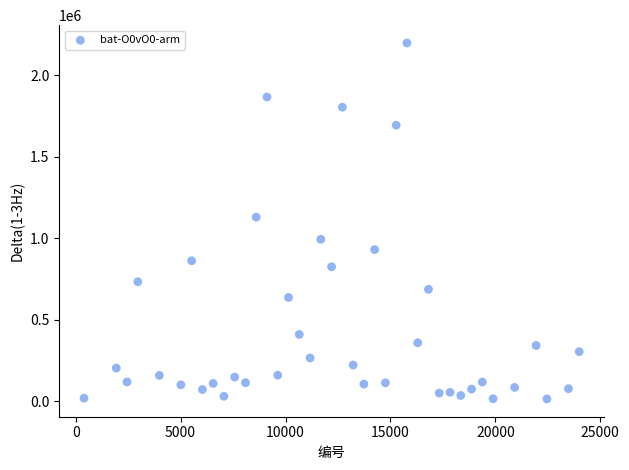

What is the range of X values (max minus min)?

23598